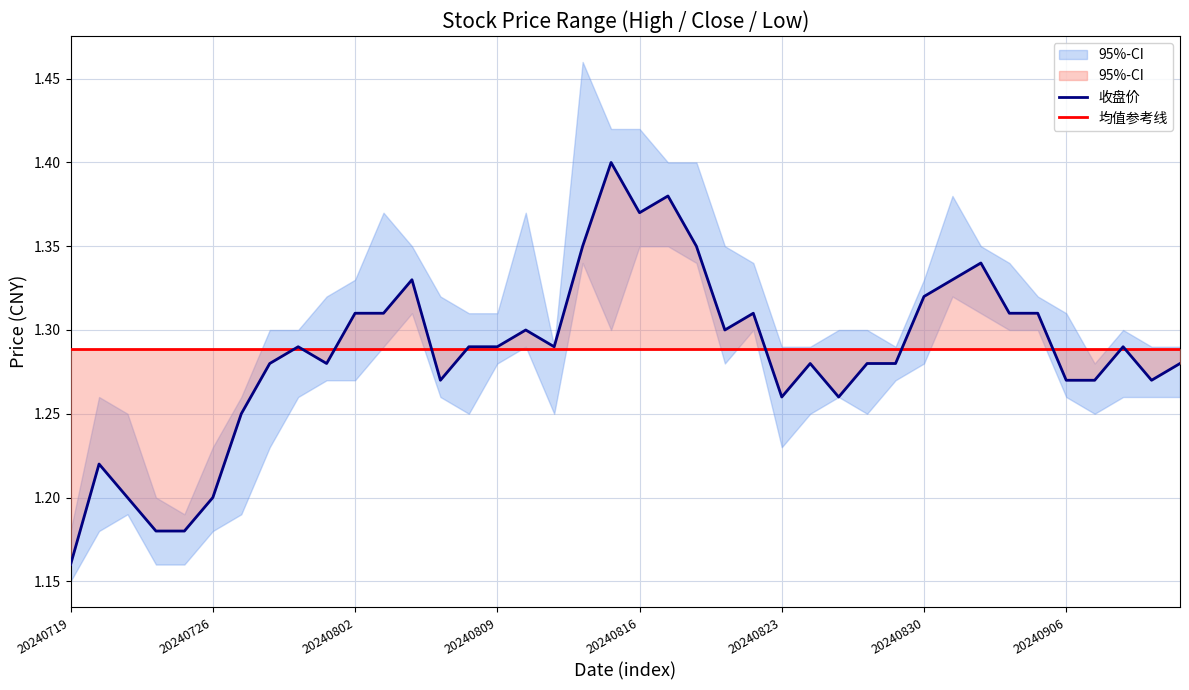

Reading right to left, list all the values displayed in this chart.

最高价: 1.3	1.3	1.3	1.3	1.3	1.3	1.3	1.4	1.4	1.3	1.3	1.3	1.3	1.3	1.3	1.3	1.4	1.4	1.4	1.4	1.4	1.5	1.3	1.4	1.3	1.3	1.3	1.4	1.4	1.3	1.3	1.3	1.3	1.3	1.2	1.2	1.2	1.2	1.3	1.2
最低价: 1.3	1.3	1.3	1.2	1.3	1.3	1.3	1.3	1.3	1.3	1.3	1.2	1.3	1.2	1.2	1.3	1.3	1.3	1.4	1.4	1.3	1.3	1.2	1.3	1.3	1.2	1.3	1.3	1.3	1.3	1.3	1.3	1.2	1.2	1.2	1.2	1.2	1.2	1.2	1.1
收盘价: 1.3	1.3	1.3	1.3	1.3	1.3	1.3	1.3	1.3	1.3	1.3	1.3	1.3	1.3	1.3	1.3	1.3	1.4	1.4	1.4	1.4	1.4	1.3	1.3	1.3	1.3	1.3	1.3	1.3	1.3	1.3	1.3	1.3	1.2	1.2	1.2	1.2	1.2	1.2	1.2